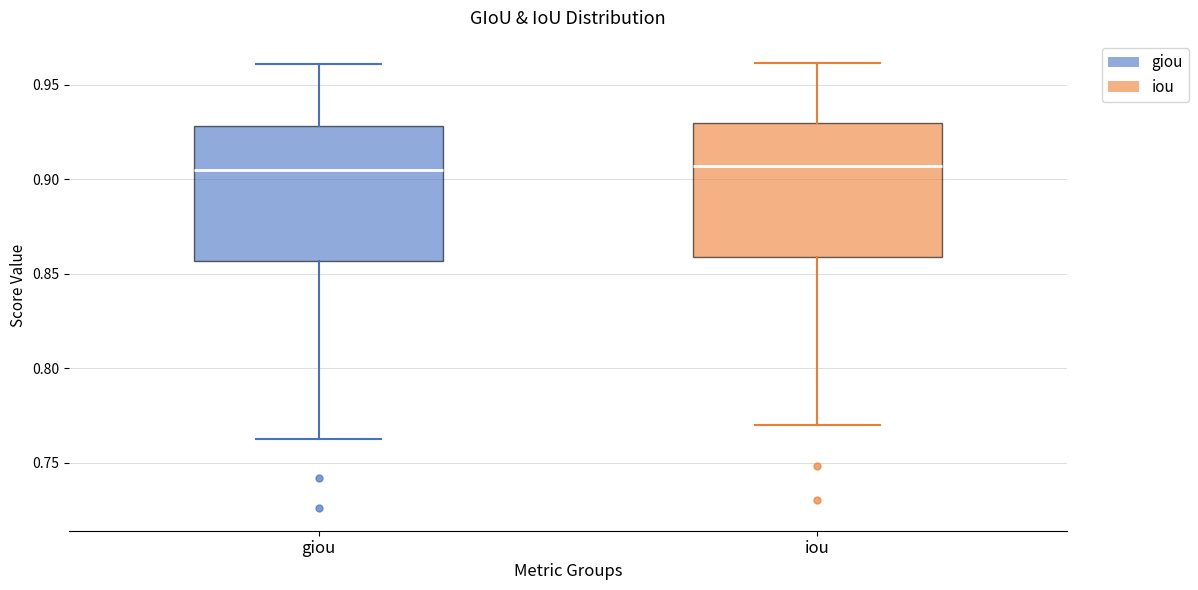

Reading left to right, transcribe this box plot: for each box, give where its median line is, the range the box spans, and where its two whiskers end, as read against the y-axis. The values are not printed on the chart, so give them approximately, as read against the axis.

giou: median 0.905, box 0.855 to 0.930, whiskers 0.765 to 0.960
iou: median 0.905, box 0.860 to 0.930, whiskers 0.770 to 0.960